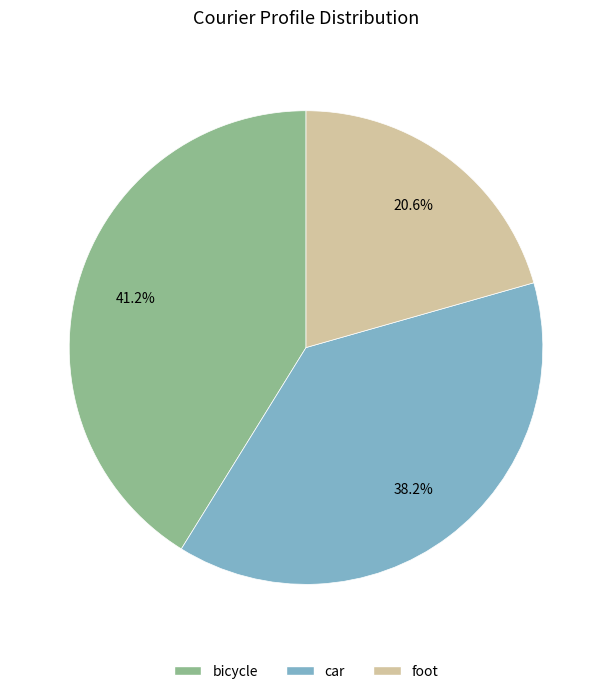

Combined, what portion of the pie is car and bicycle?

79.4%